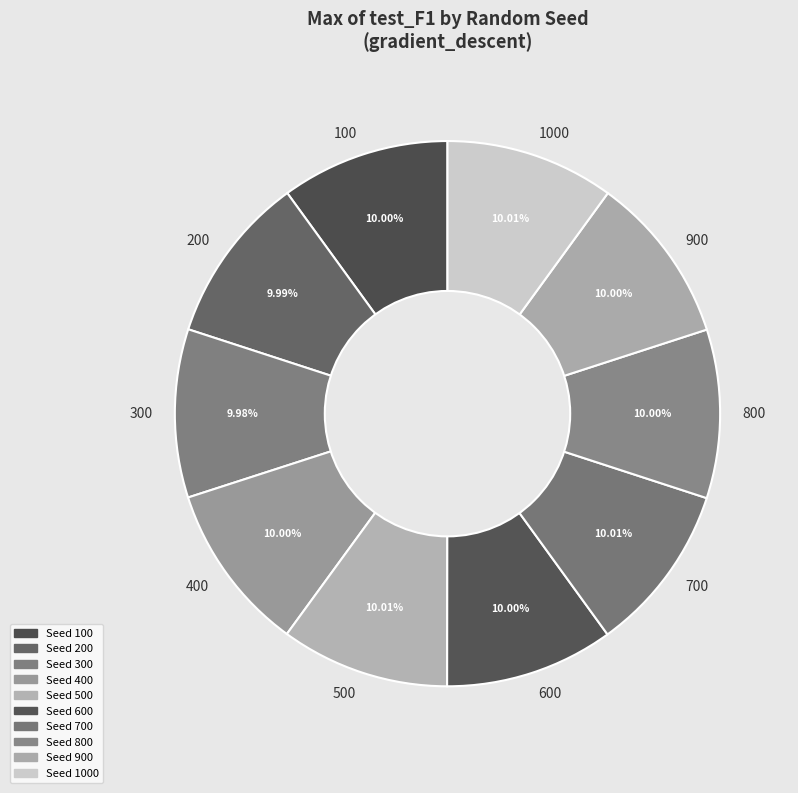

How many segments does this pie chart have?

10